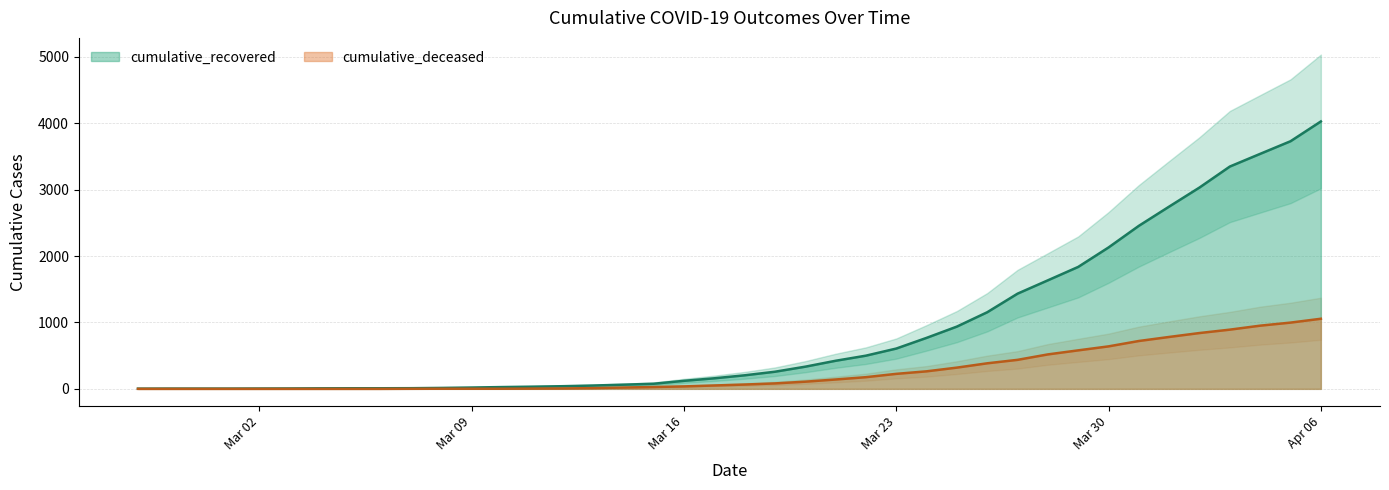

Count the number of data series in this chart.

2